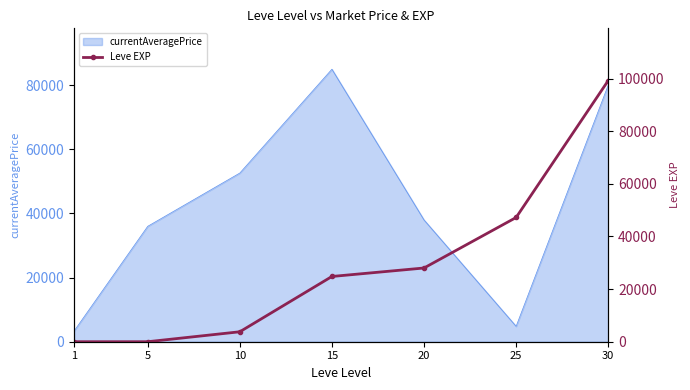

Which has a higher value, 5 or 1?

5